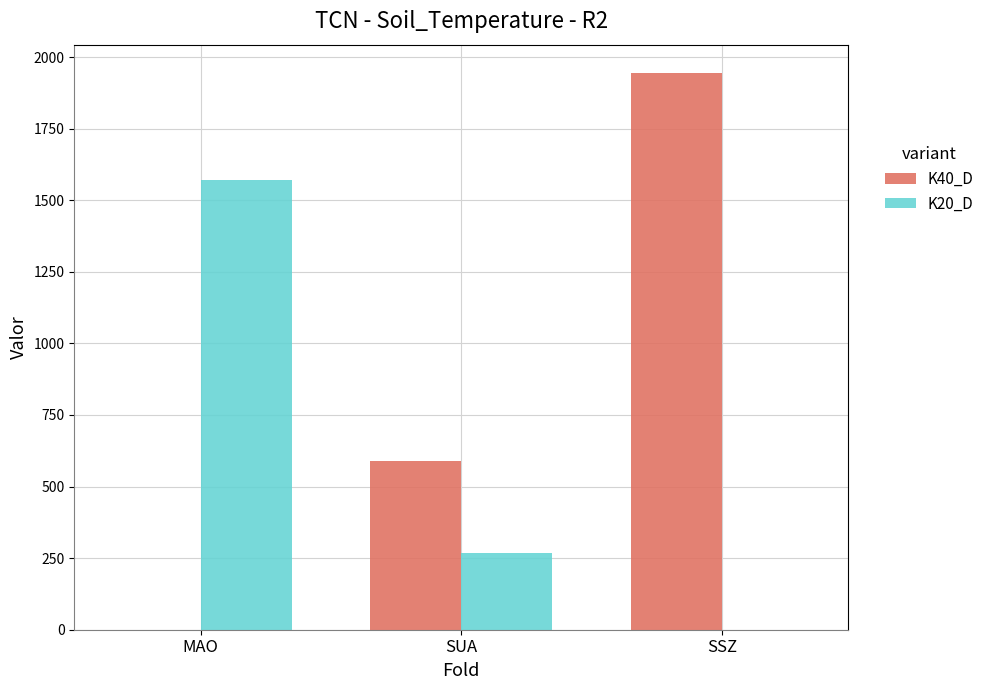

Which category has the highest value across all series?

SSZ